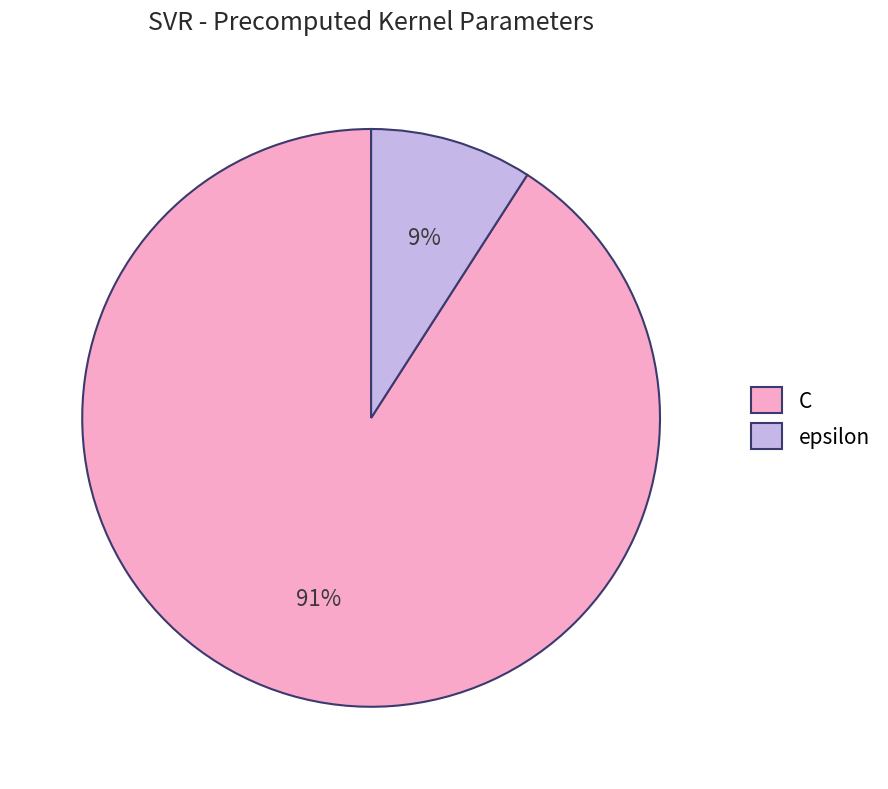

What percentage is the epsilon slice, to the nearest percent?

9%